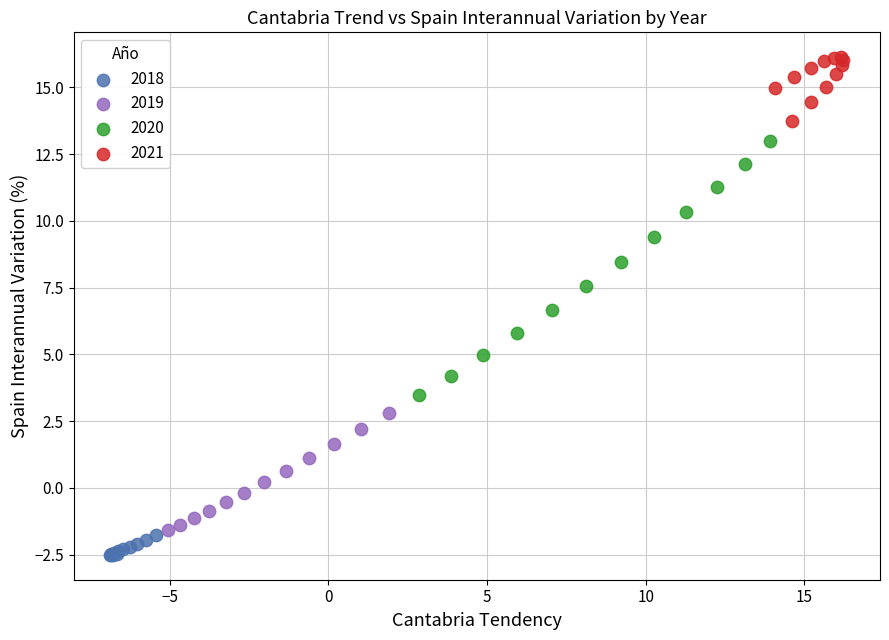

Which series contains the highest Y value?

2021